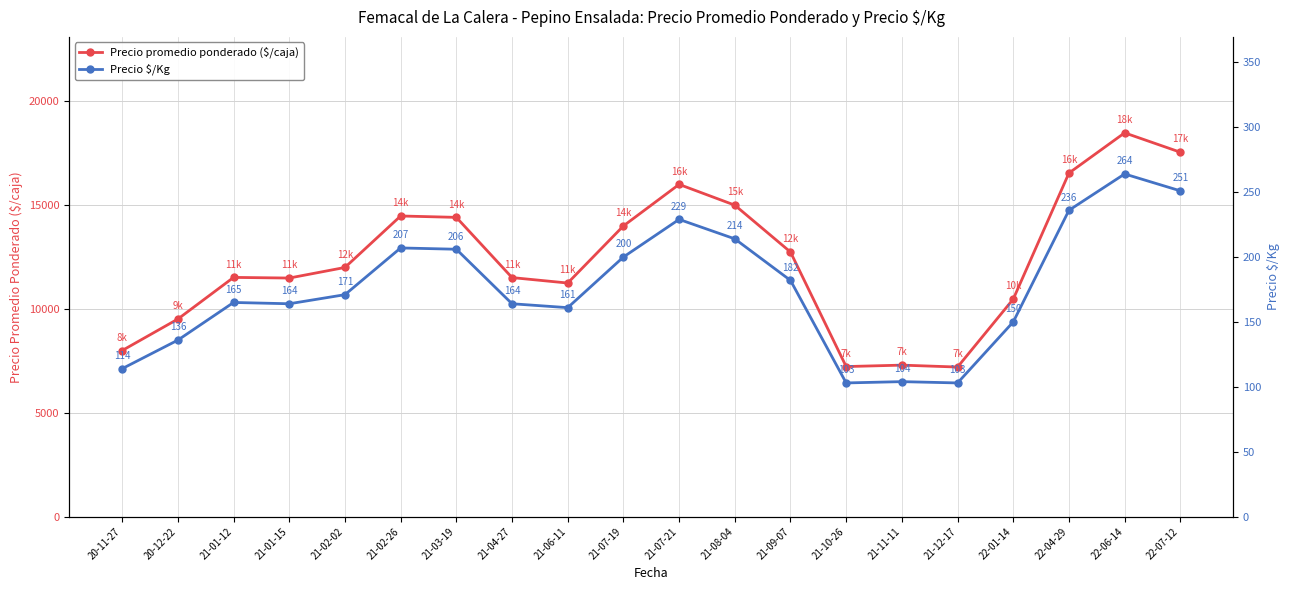

Which category has the lowest value across all series?

21-10-26